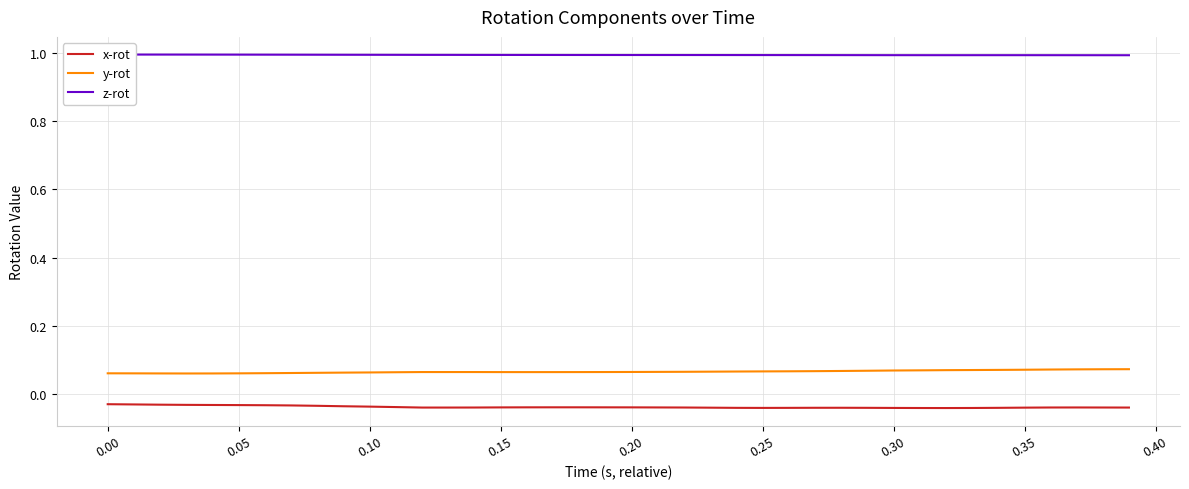

True or false: y-rot and x-rot cross at least once.

False